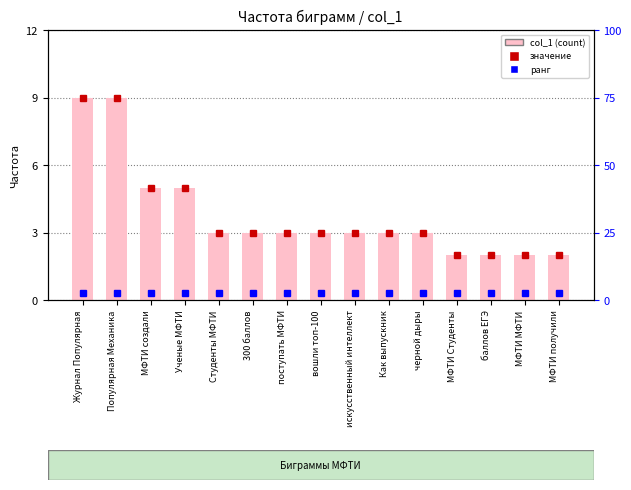

Which has a higher value, Популярная Механика or Как выпускник?

Популярная Механика